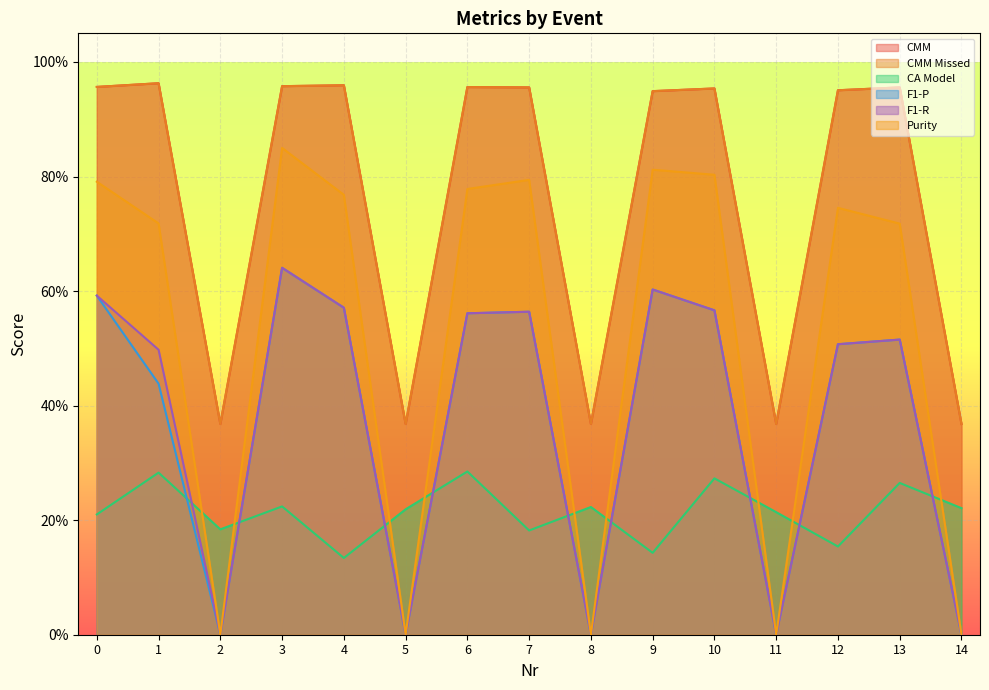

Between 9 and 2, which is larger?

9